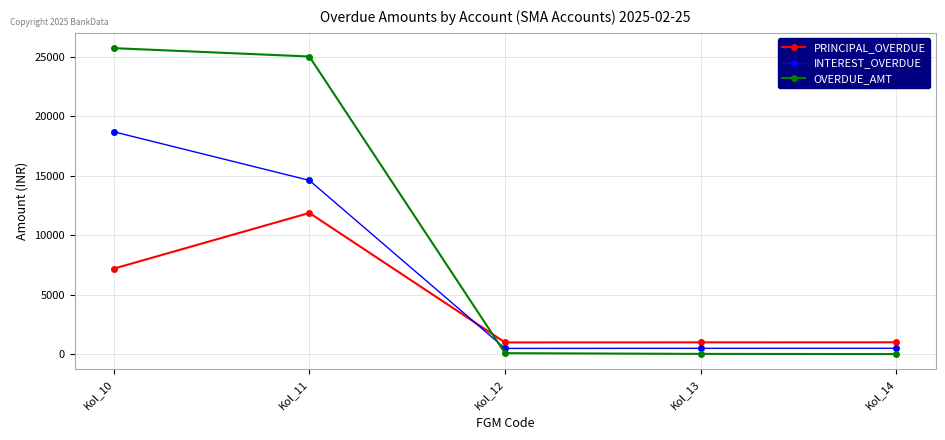

List the series in order of their overall mean, lowest first.

PRINCIPAL_OVERDUE, INTEREST_OVERDUE, OVERDUE_AMT